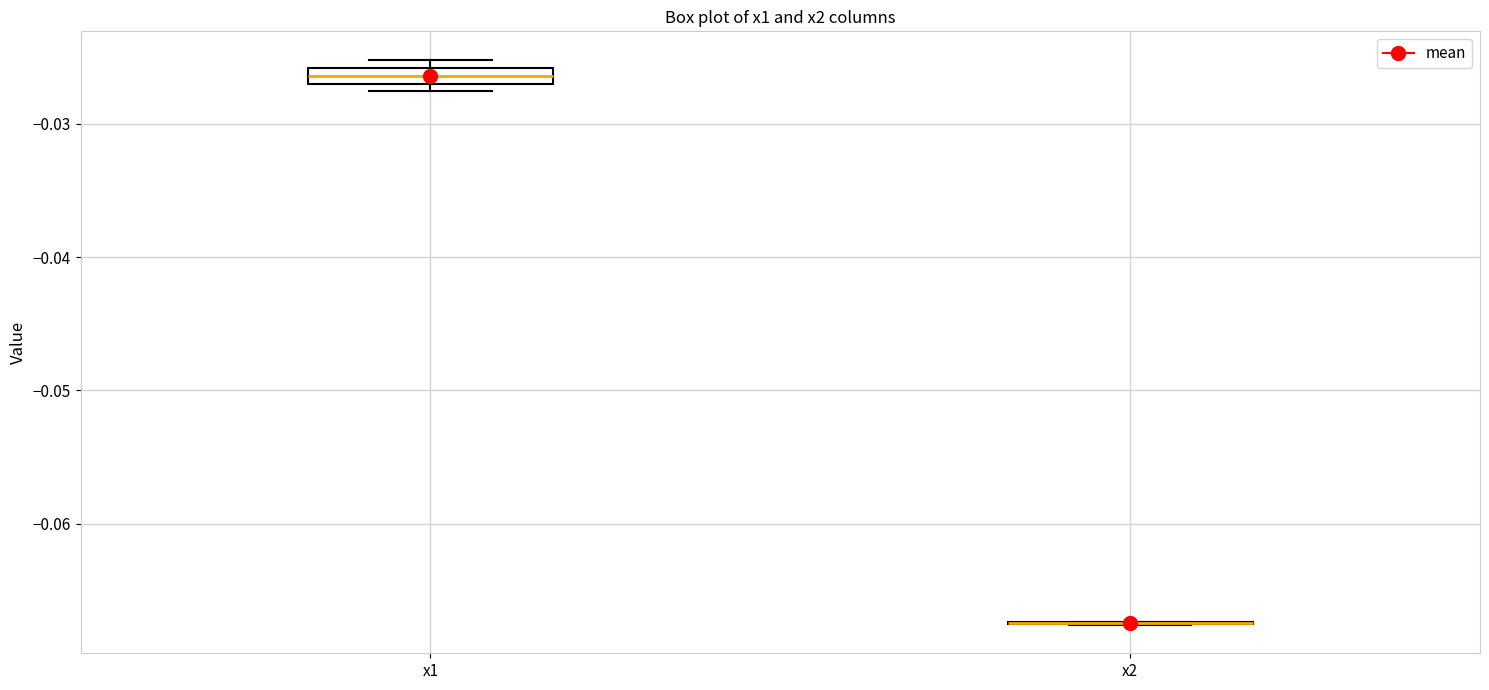

Where is the lower edge of the box for x1 on the y-axis? The values are not printed on the chart, so give them approximately, as read against the axis.

-0.027